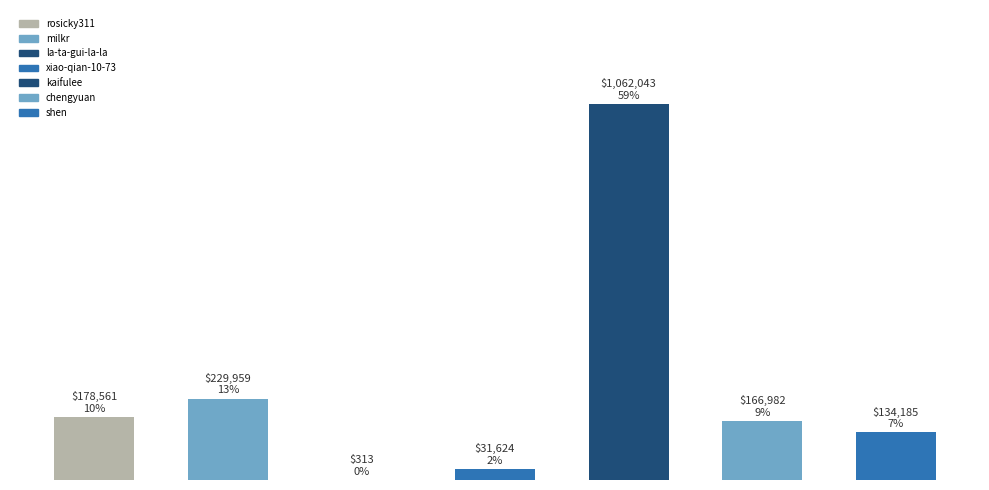

Does the chart contain stacked bars?

No